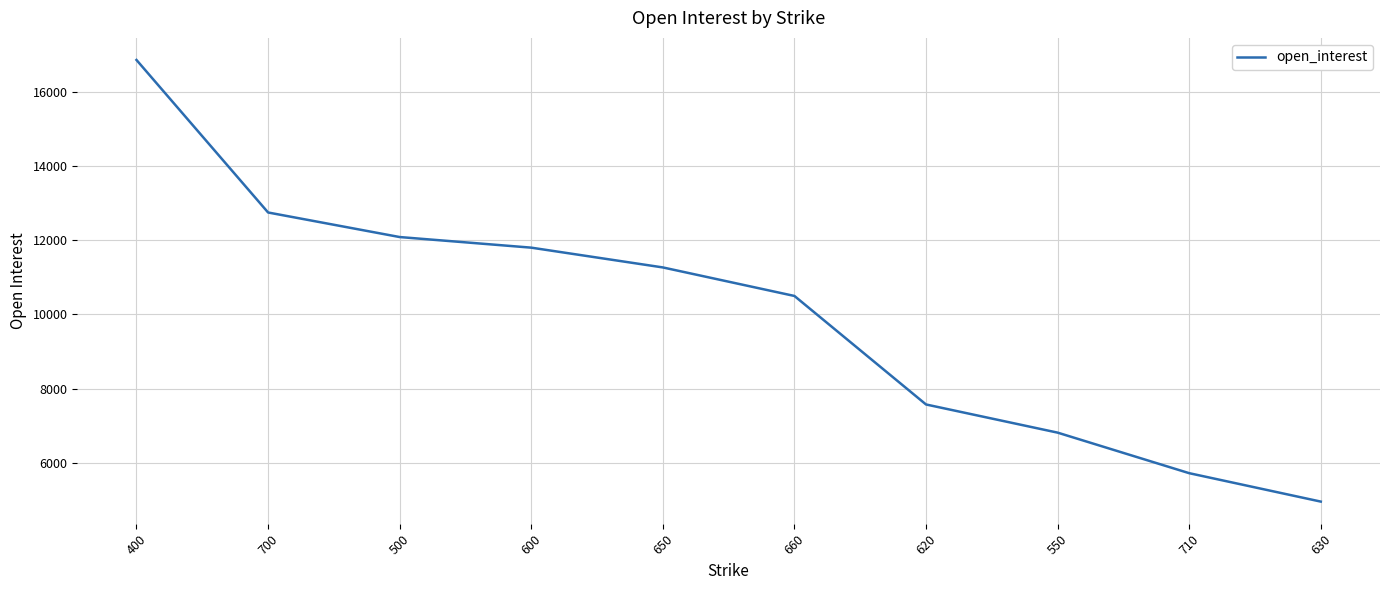

What is the approximate value at 700?

12745